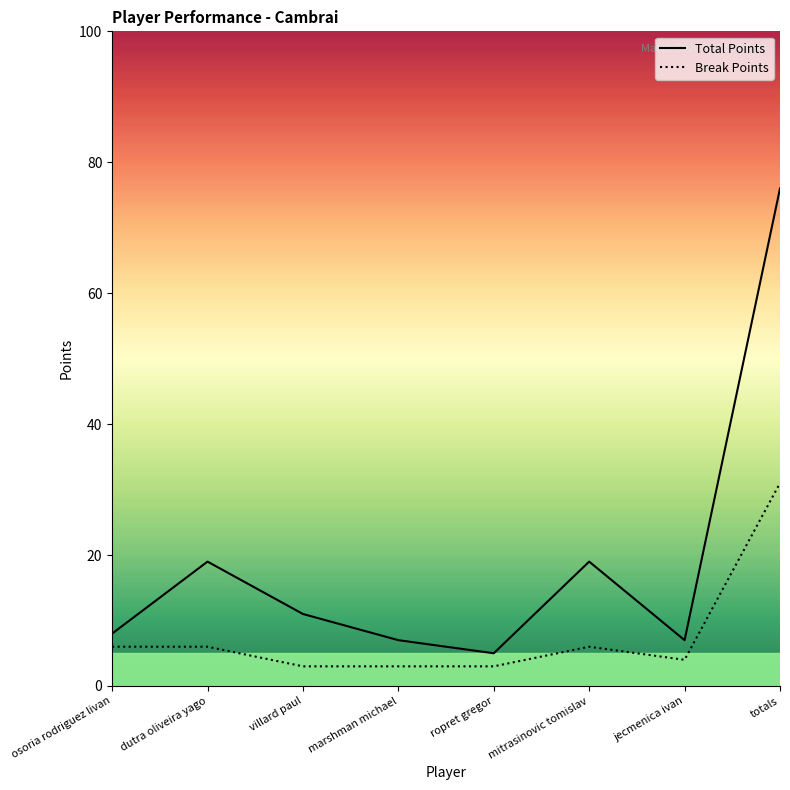

Which category has the highest value in the Total Points series?

totals